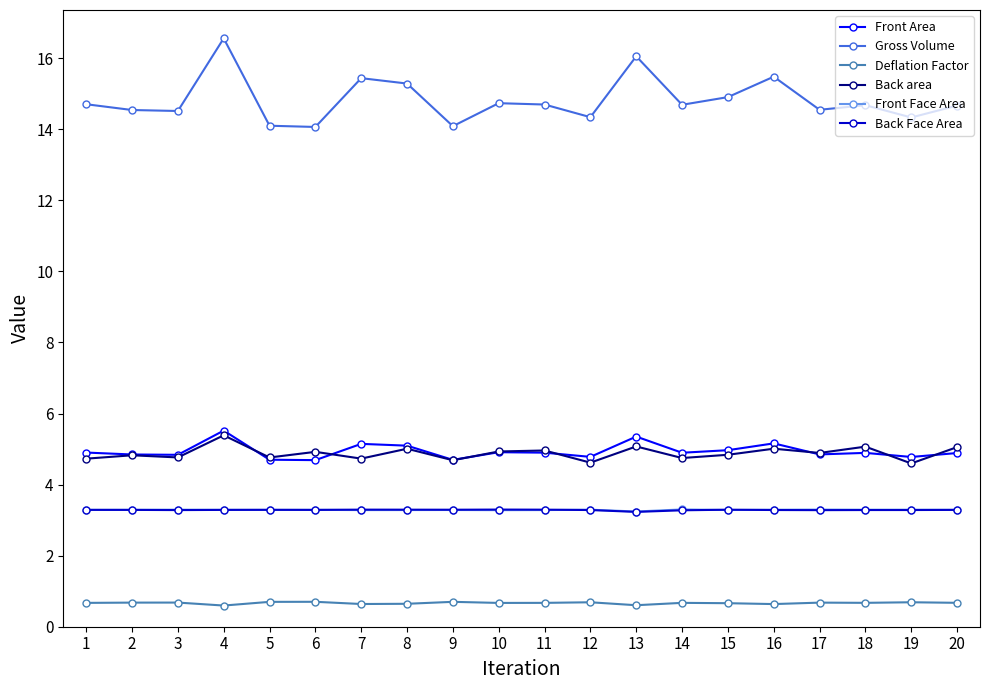

Which series has the largest range (max minus min)?

Gross Volume